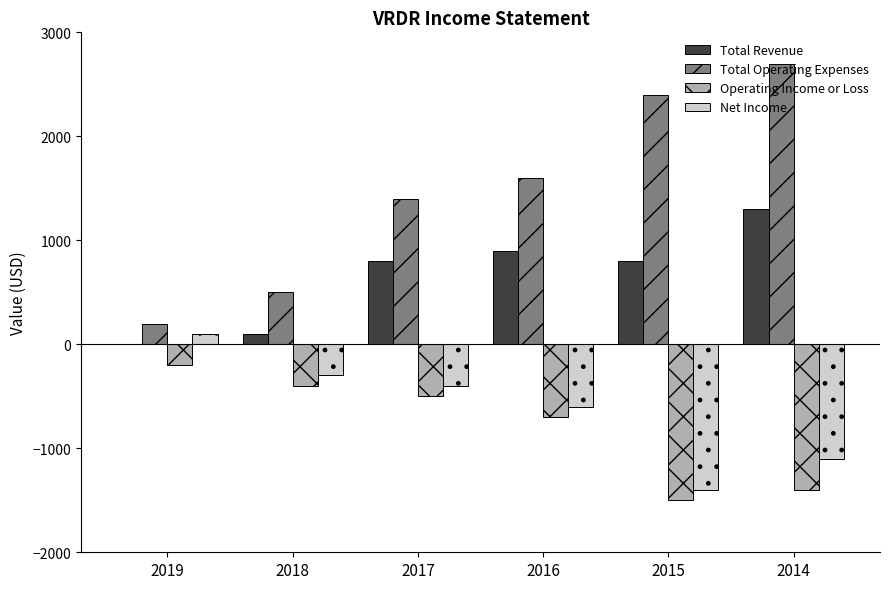

True or false: Operating Income or Loss has a value of -400 at 2018.

True